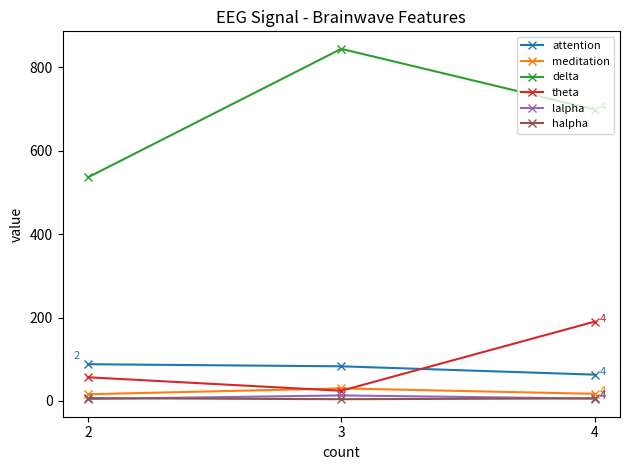

What are all the series names shown in the legend?

attention, meditation, delta, theta, lalpha, halpha